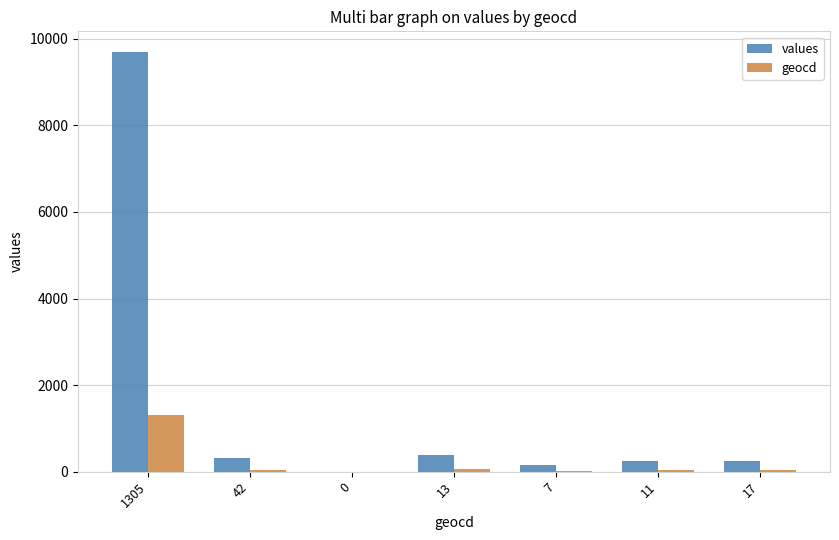

Which label corresponds to the largest value in the chart?

1305